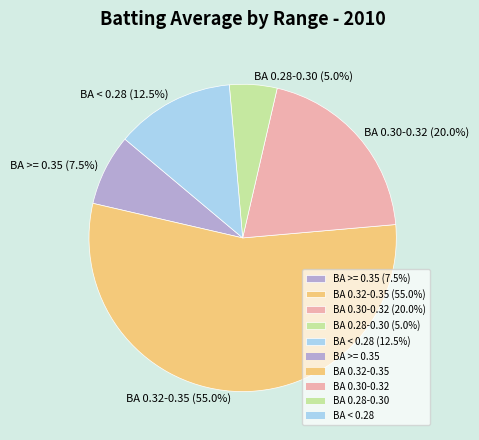

Is there a majority slice in this chart?

Yes